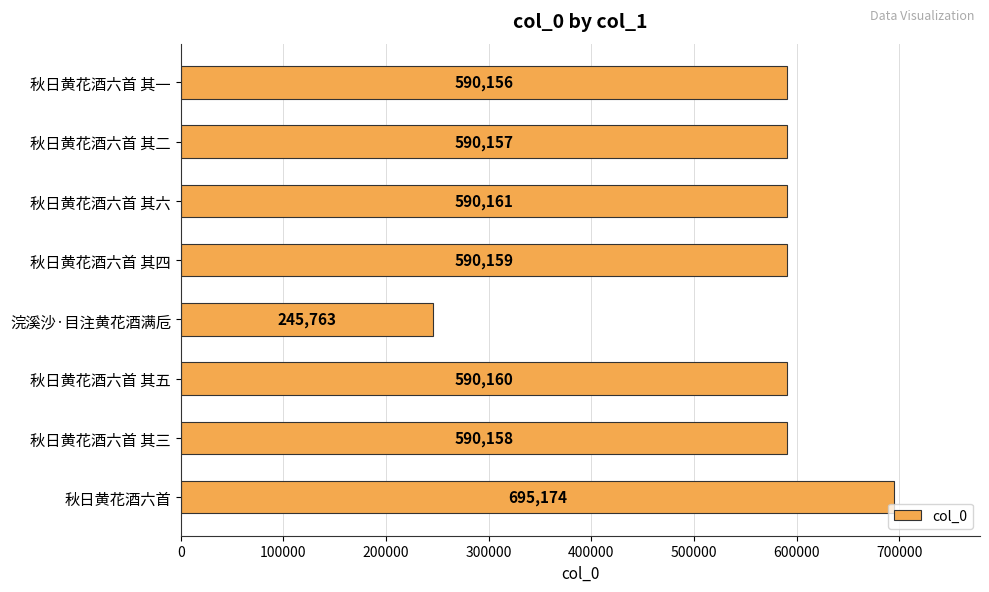

What is the ratio of the value at 秋日黄花酒六首 其三 to the value at 秋日黄花酒六首 其二?

1.0